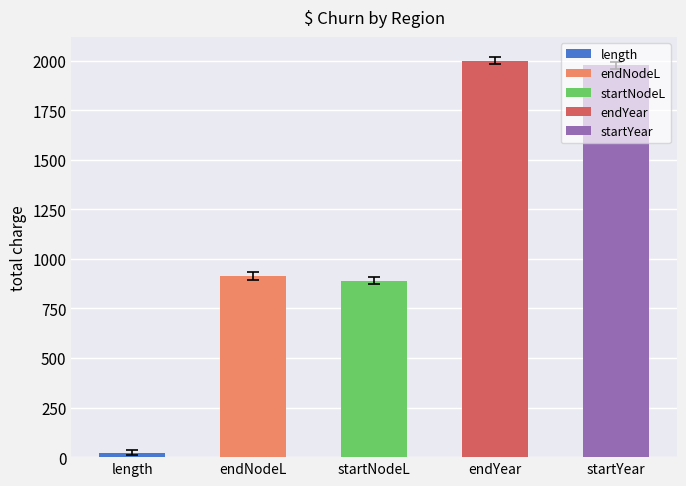

What is the ratio of the value at endNodeL to the value at startNodeL?

1.0